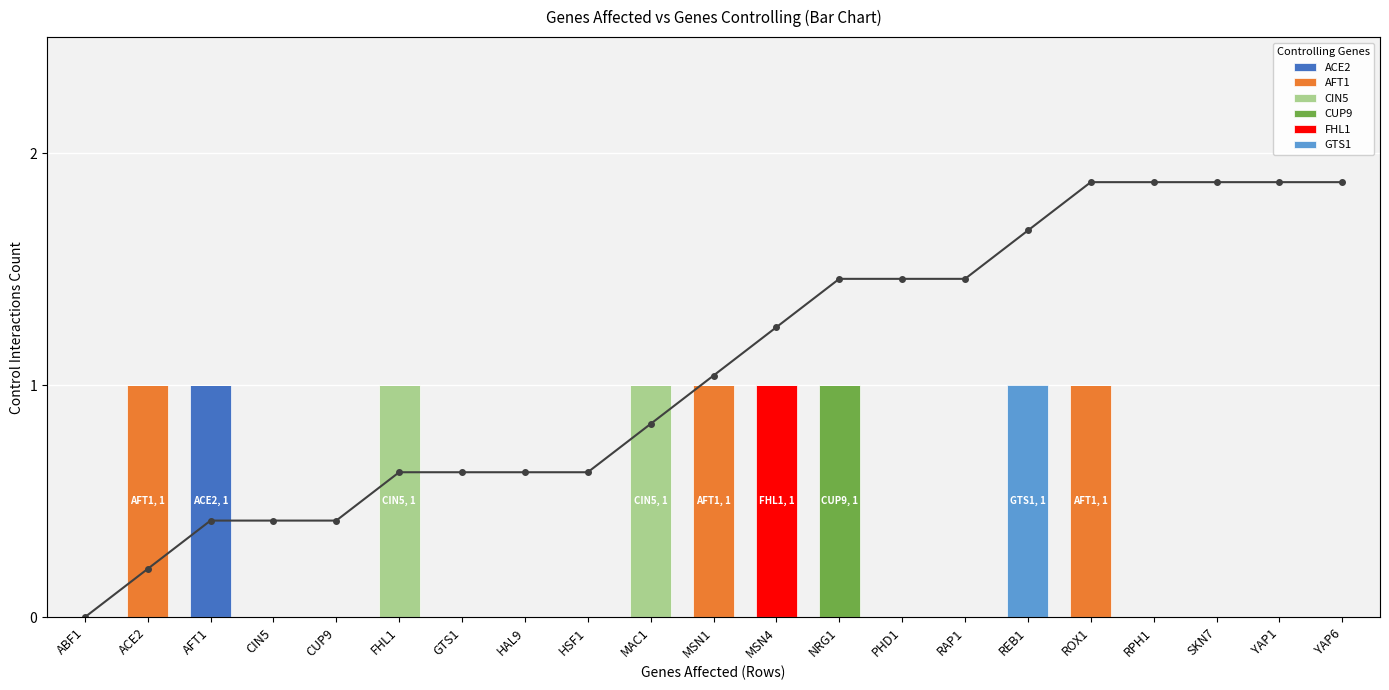

Which series has the largest total across all categories?

AFT1